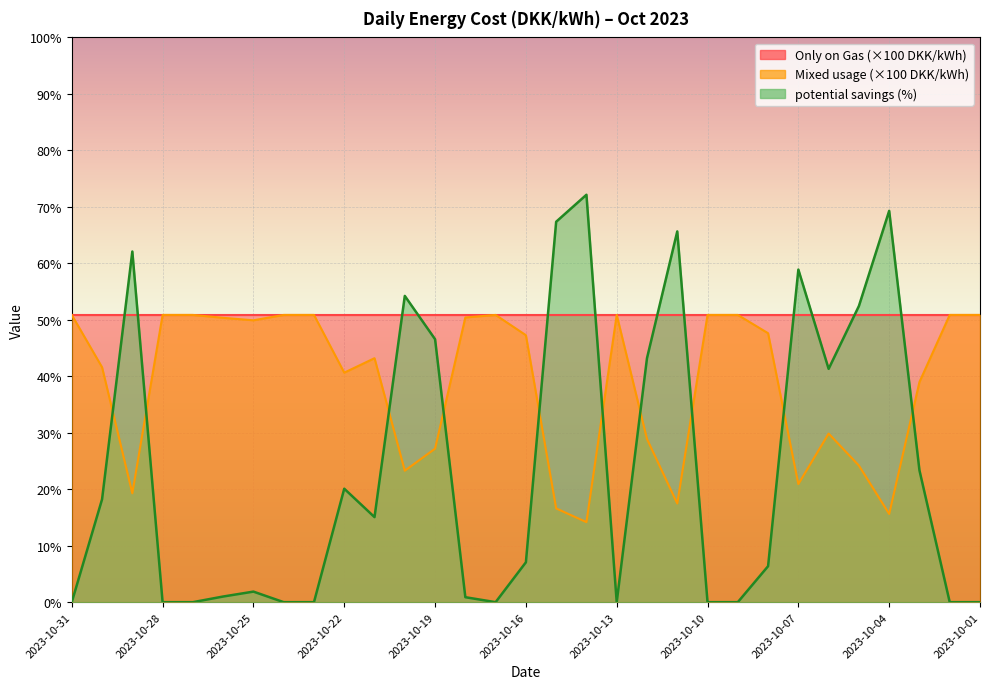

How many interior local peaks does the potential savings (%) series have?

8